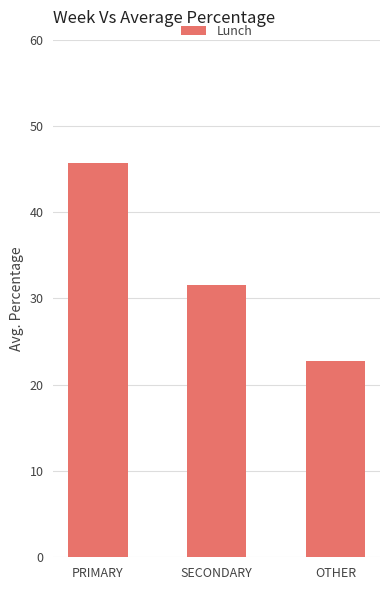

Which label corresponds to the largest value in the chart?

PRIMARY